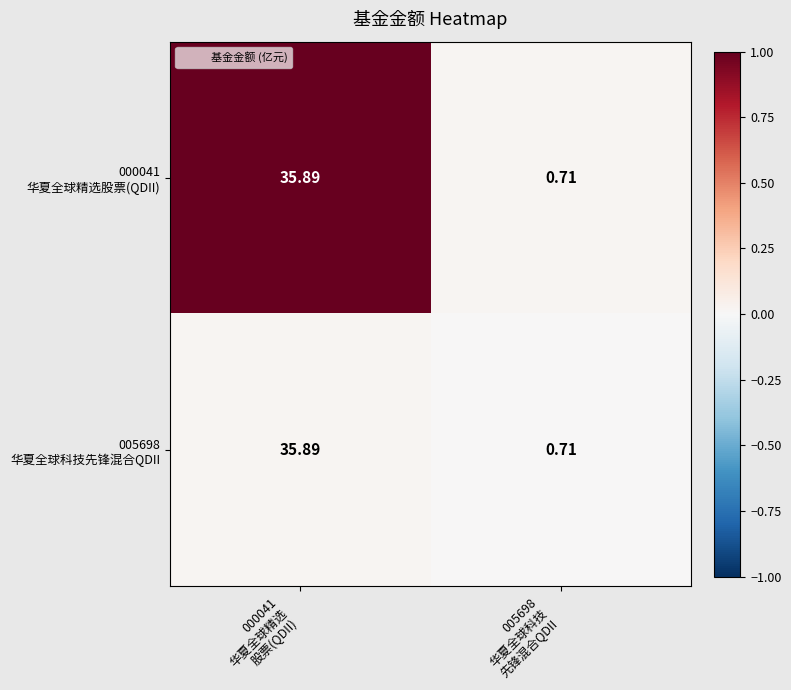

What is the total value across all series at 000041
华夏全球精选
股票(QDII)?

71.8